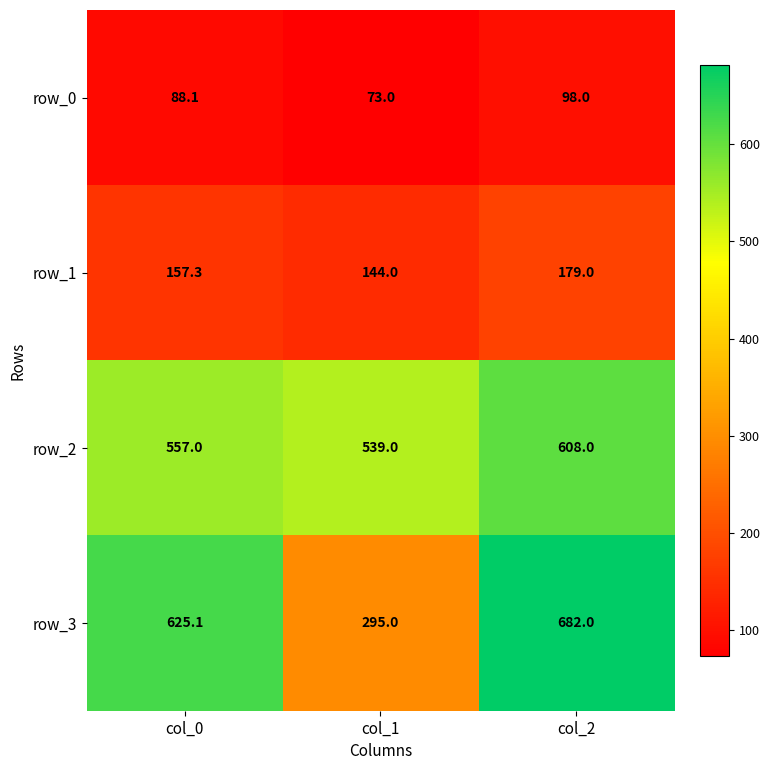

Which category has the lowest value in the row_0 series?

col_1